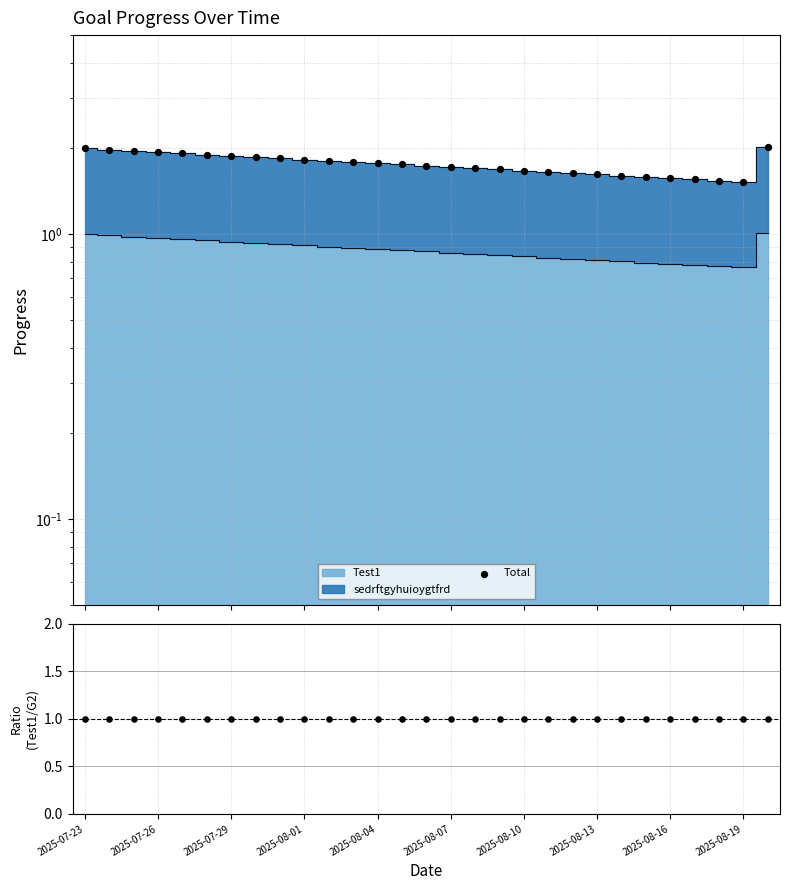

Is the value of Total at 2025-07-29 greater than the value of Test1 / sedrftgyhuioygtfrd at 18?

Yes